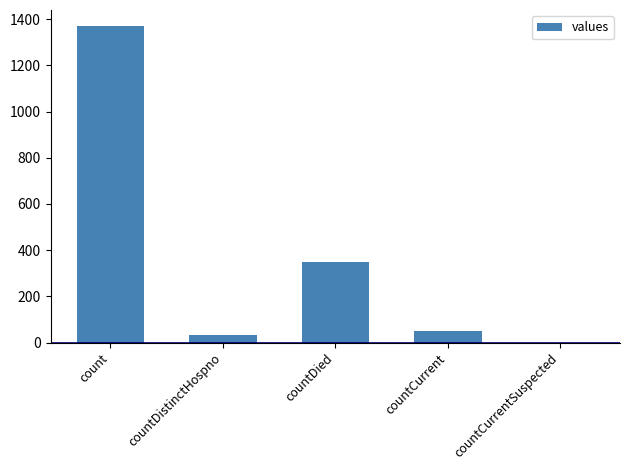

Reading right to left, transcribe all the data shown in this chart.

0	52	349	33	1371